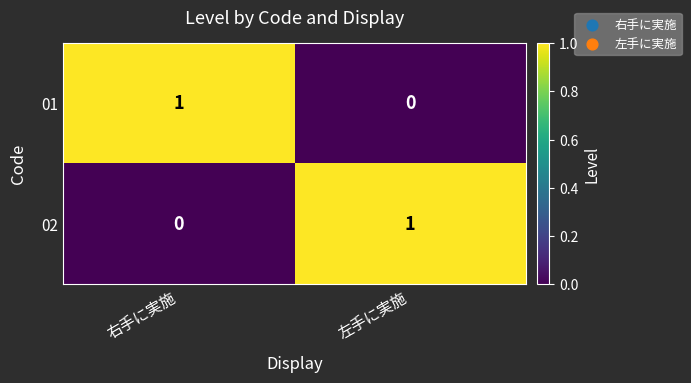

Rank the categories by 01 value from lowest to highest.

左手に実施, 右手に実施